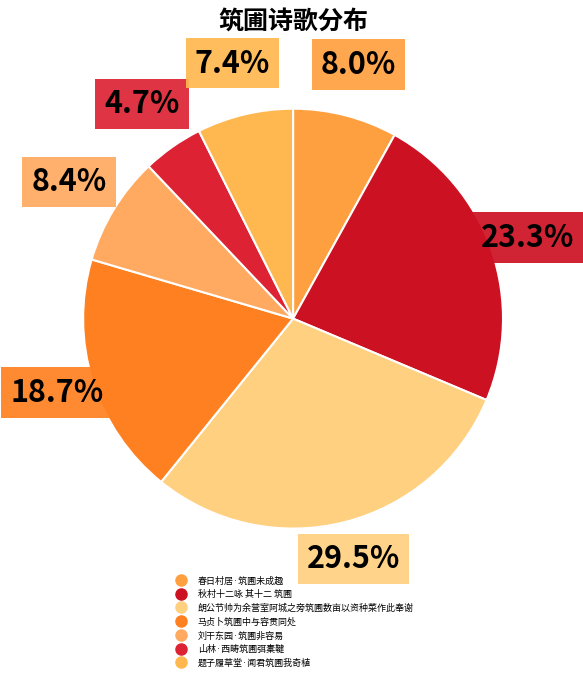

Which slice is the largest?

朗公节帅为余营室阿城之旁筑圃数亩以资种菜作此奉谢